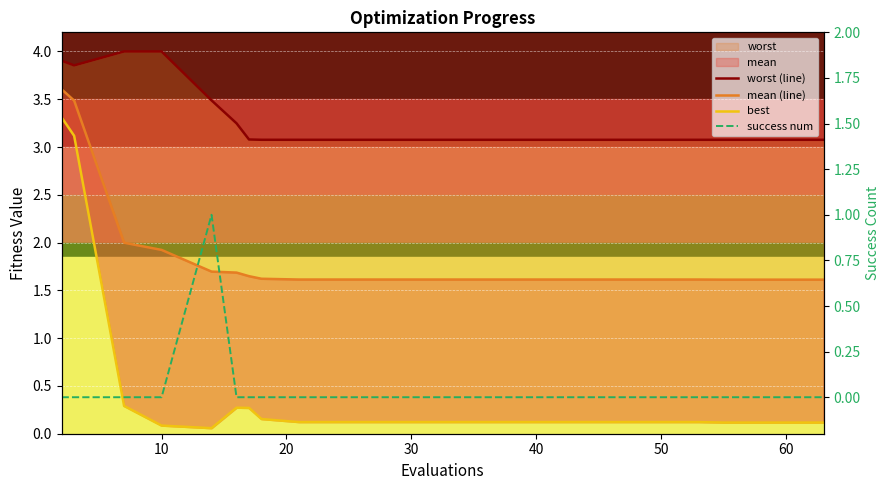

The mean (line) series shows 0.6 at 10. True or false?

False